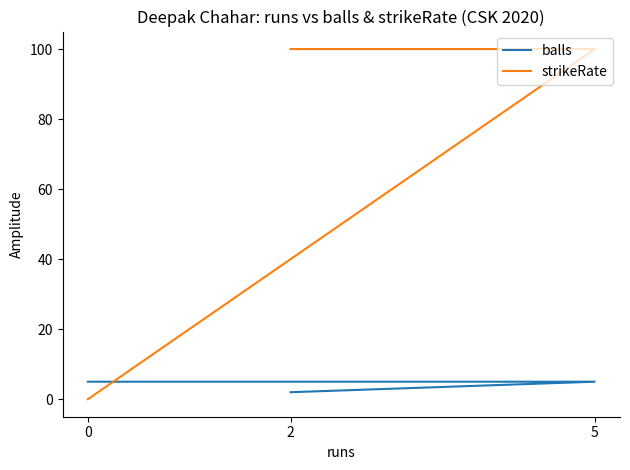

What value does the balls series have at 2?

2